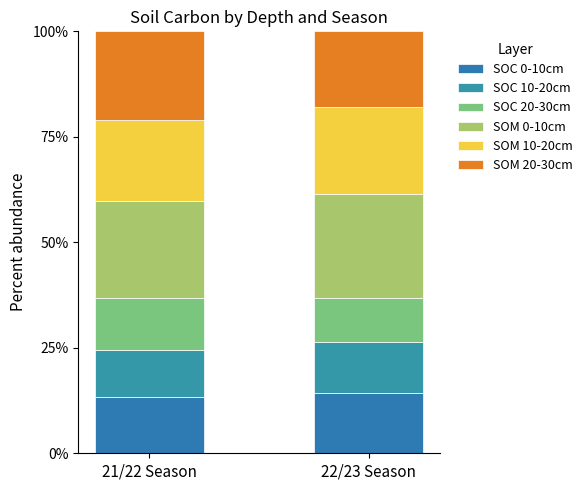

What is the minimum value for SOC 0-10cm?

13.3